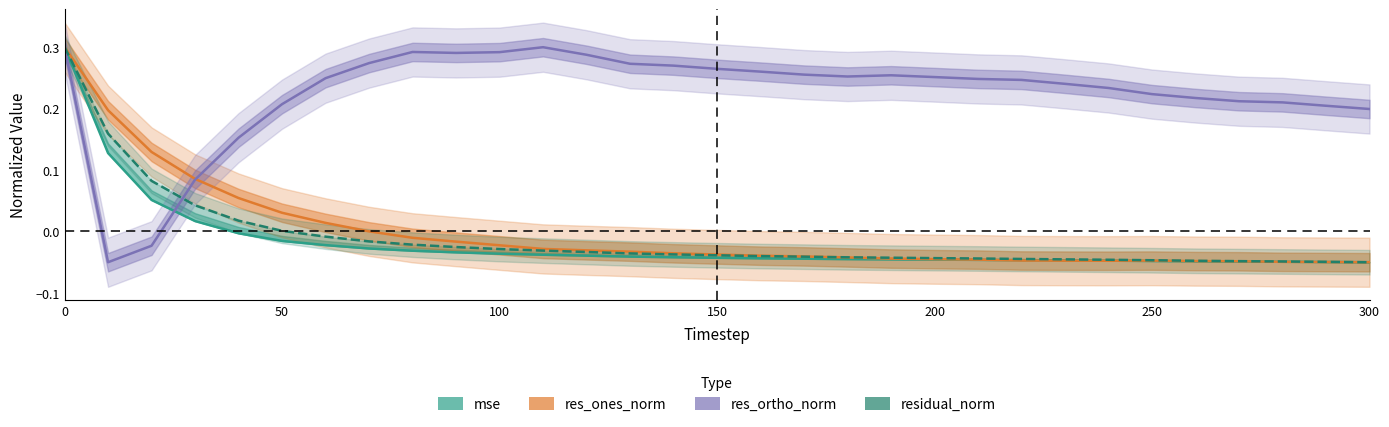

Which series ends up on top after the final intersection of res_ortho_norm and residual_norm?

res_ortho_norm